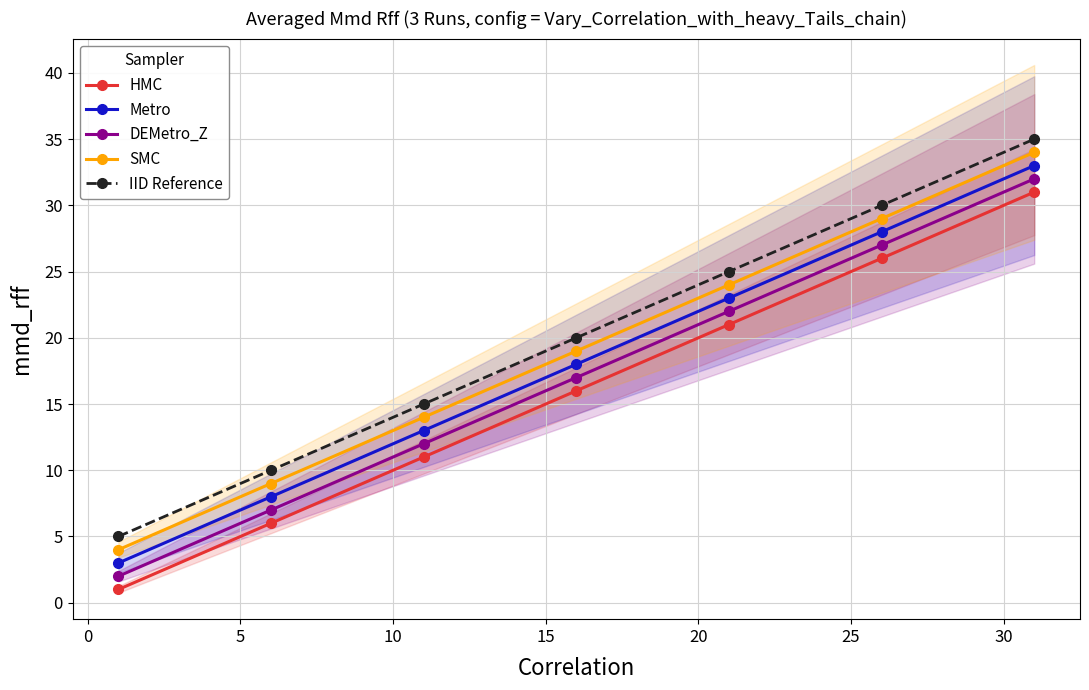

Which series has the largest total across all categories?

IID Reference